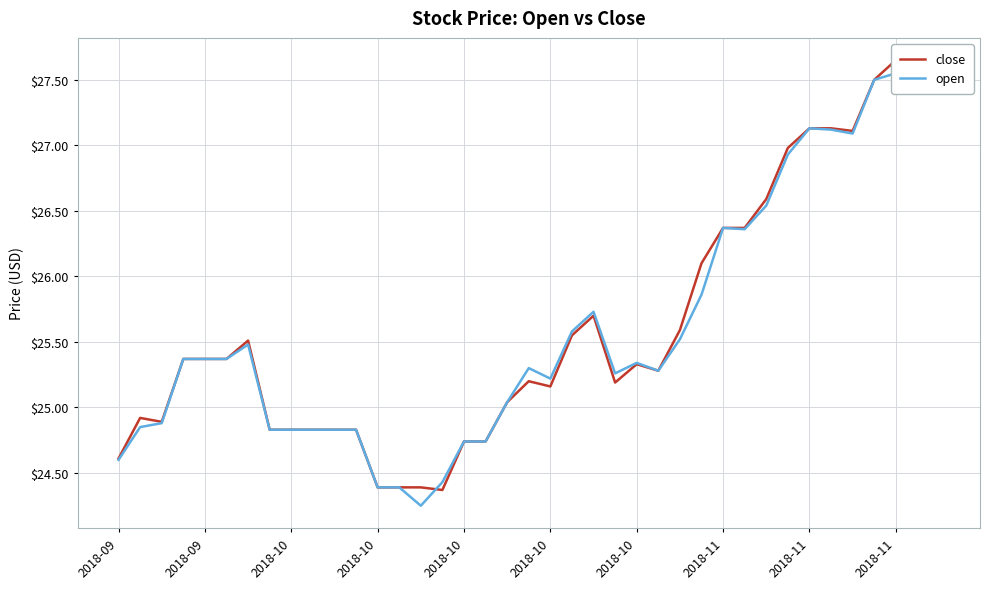

How many intersections are there between close and open?

1